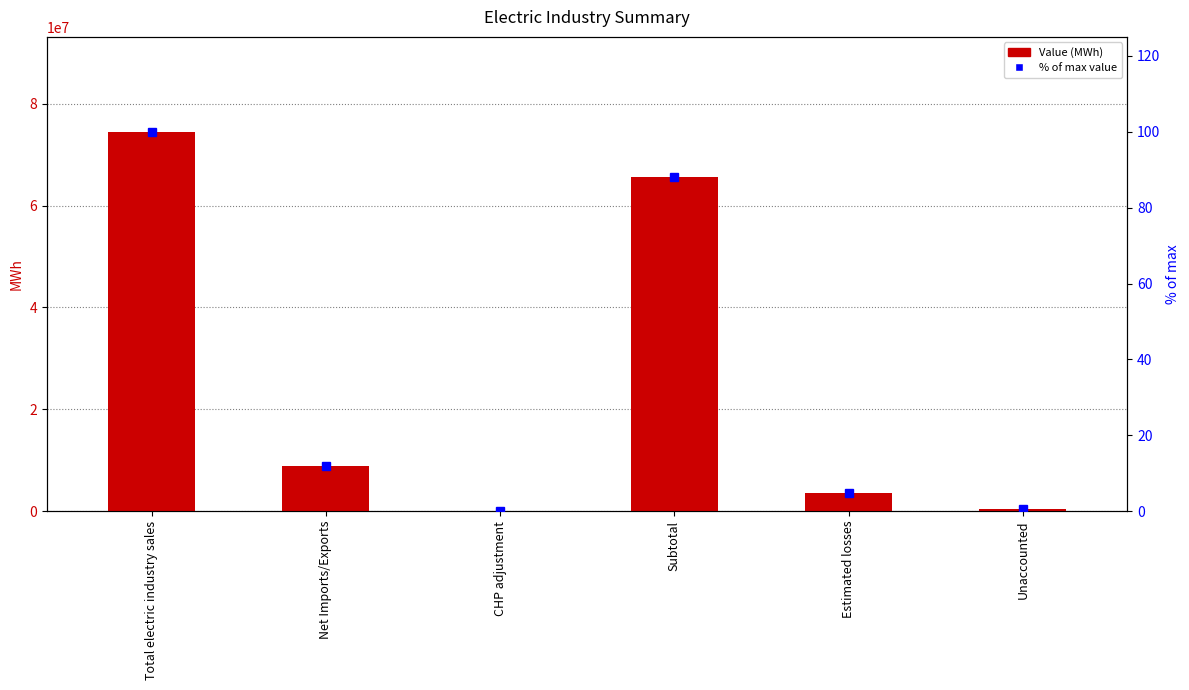

The Value (MWh) series shows 2339632.9 at Estimated losses. True or false?

False